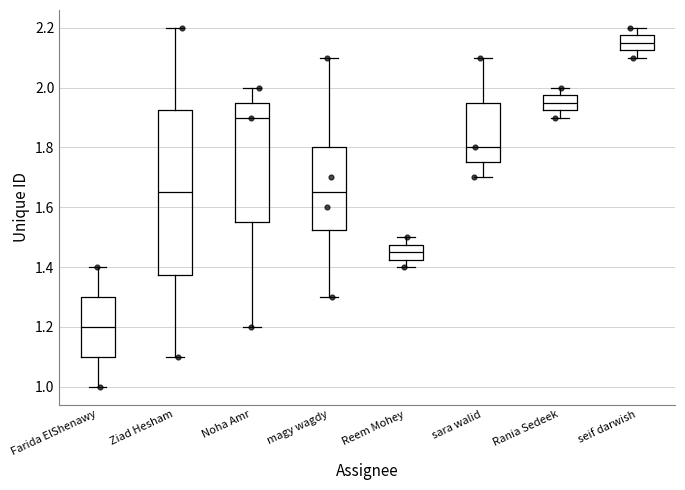

Reading left to right, read every box against the y-axis: the position of its median line, the range the box covers, and the ends of its whiskers. The values are not printed on the chart, so give them approximately, as read against the axis.

Farida ElShenawy: median 1.20, box 1.10 to 1.30, whiskers 1.00 to 1.40
Ziad Hesham: median 1.66, box 1.38 to 1.92, whiskers 1.10 to 2.20
Noha Amr: median 1.90, box 1.56 to 1.96, whiskers 1.20 to 2.00
magy wagdy: median 1.66, box 1.52 to 1.80, whiskers 1.30 to 2.10
Reem Mohey: median 1.46, box 1.42 to 1.48, whiskers 1.40 to 1.50
sara walid: median 1.80, box 1.76 to 1.96, whiskers 1.70 to 2.10
Rania Sedeek: median 1.96, box 1.92 to 1.98, whiskers 1.90 to 2.00
seif darwish: median 2.16, box 2.12 to 2.18, whiskers 2.10 to 2.20